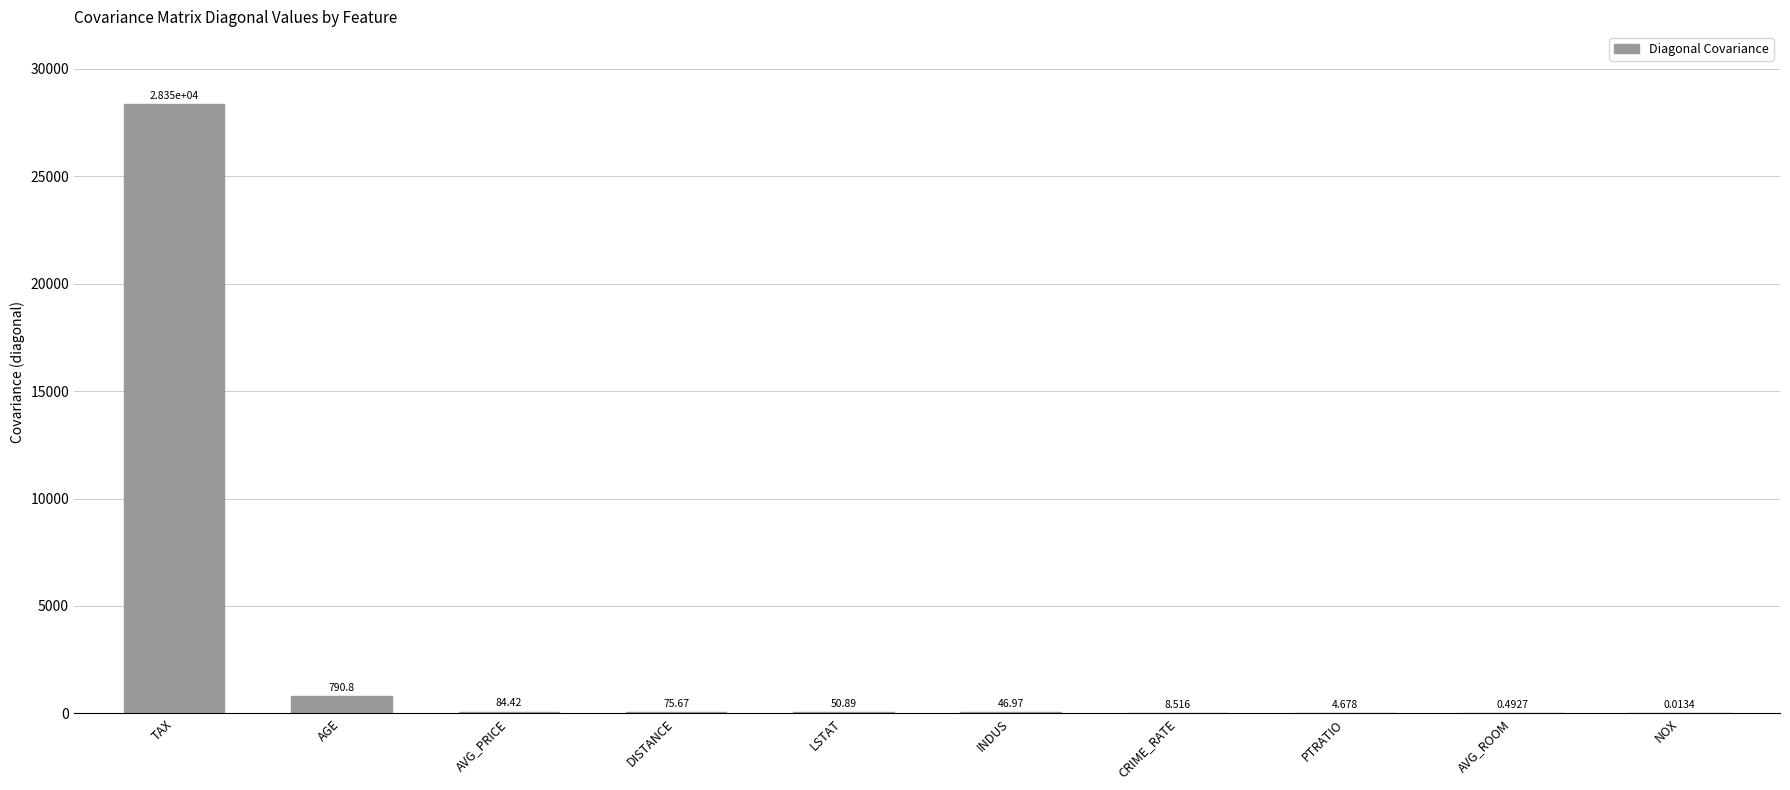

Where does the data first go above 50?

TAX